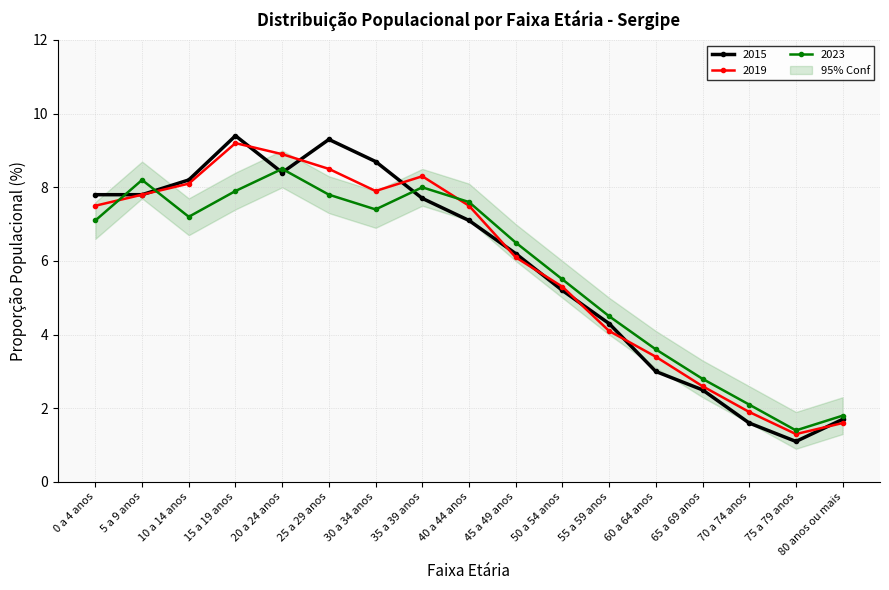

What is the smallest value displayed?

1.1